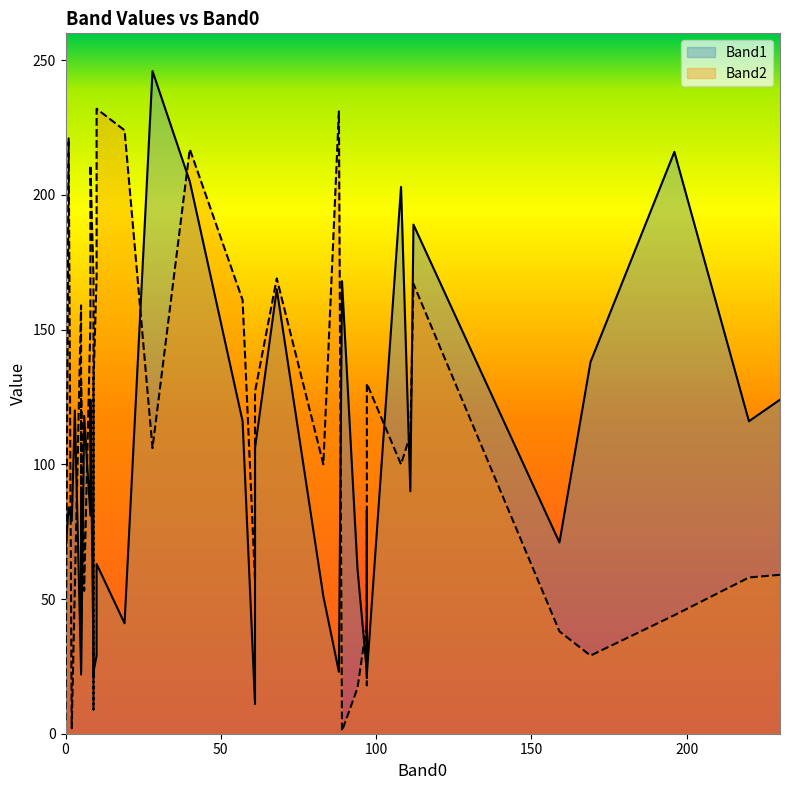

How many intersections are there between Band2 and Band1?

19